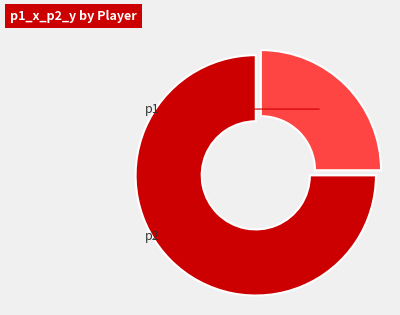

Is there any slice that represents more than half of the pie?

Yes